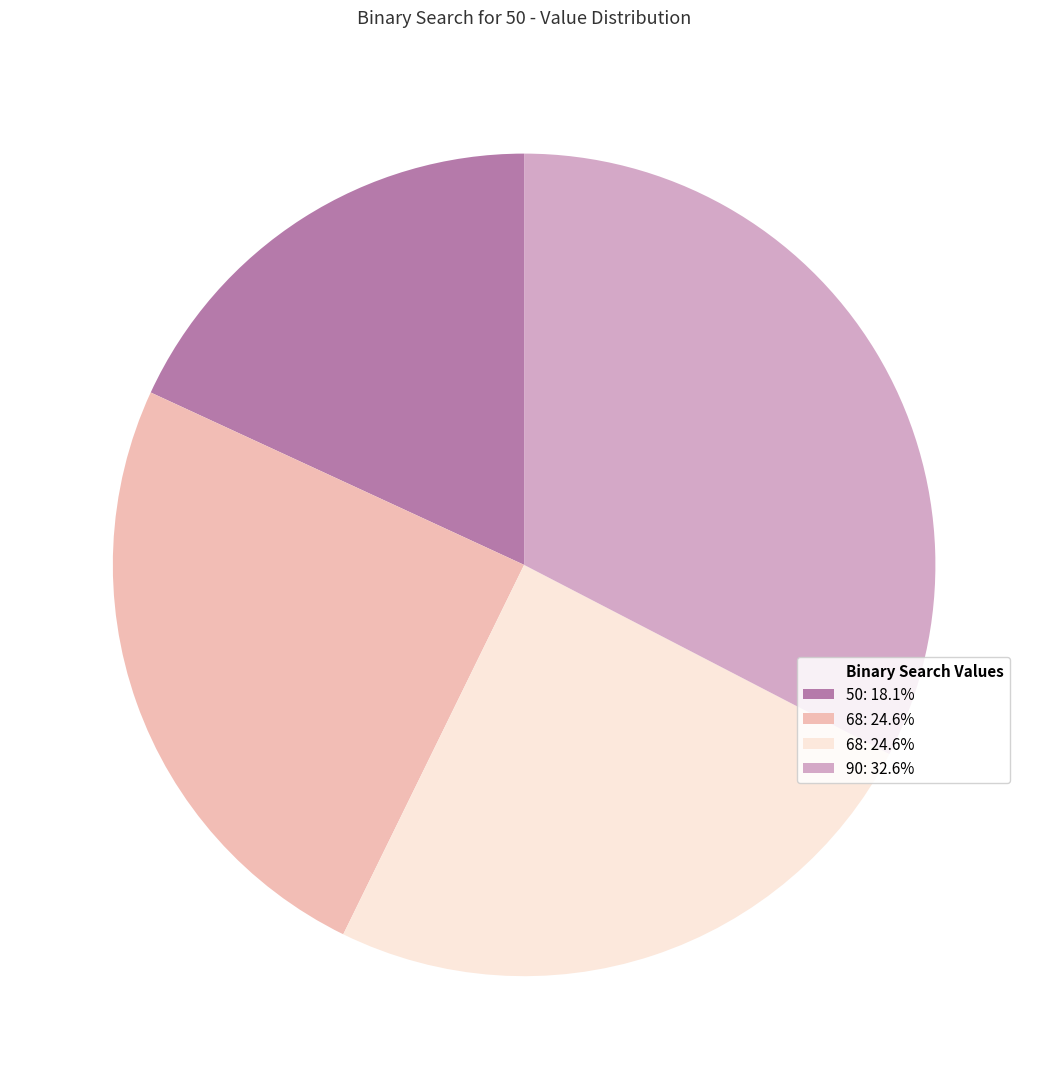

Is there a majority slice in this chart?

No